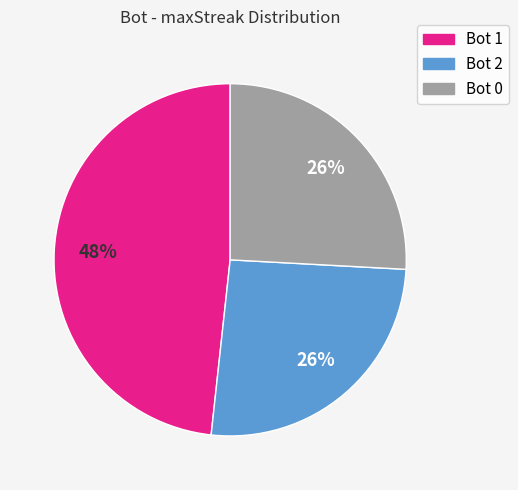

Is it true that Bot 2 is 12% of the pie?

False